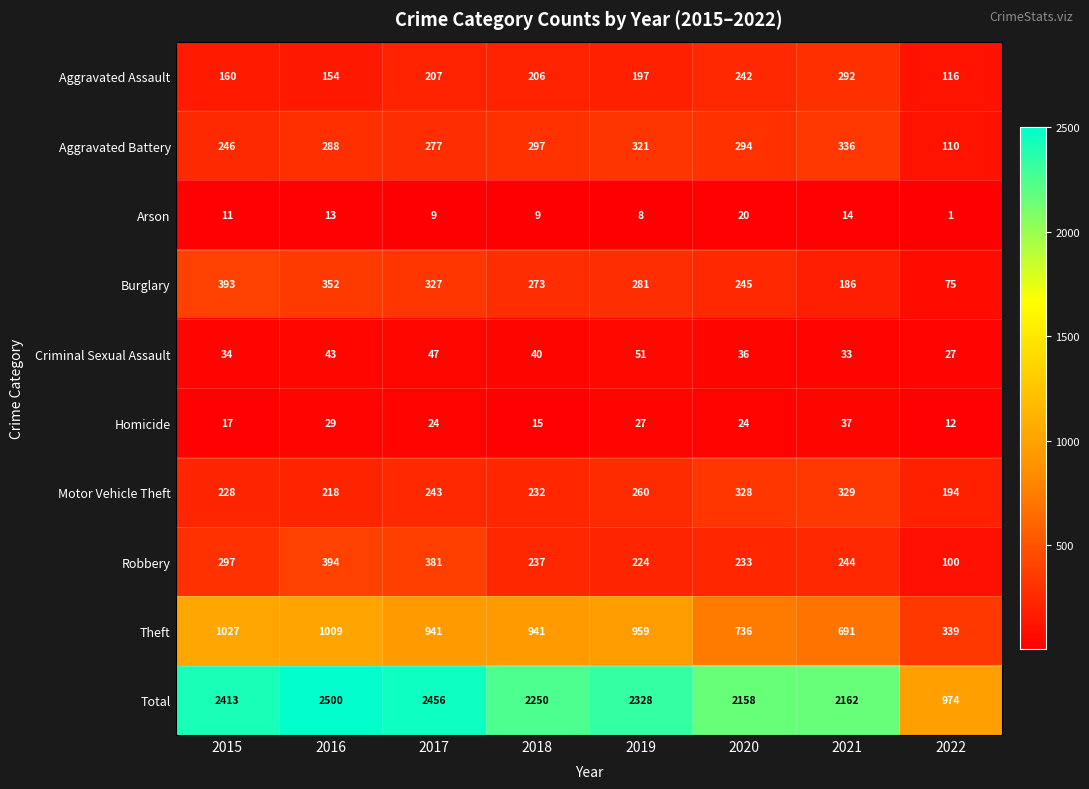

Which series has the largest range (max minus min)?

Total